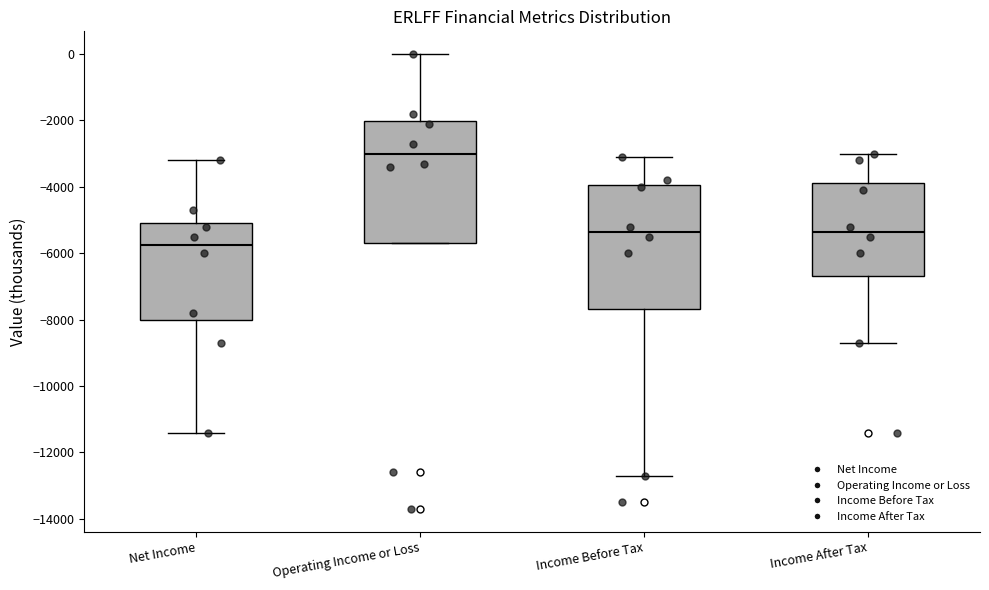

Reading left to right, read every box against the y-axis: the position of its median line, the range the box covers, and the ends of its whiskers. The values are not printed on the chart, so give them approximately, as read against the axis.

Net Income: median -5800, box -8000 to -5000, whiskers -11400 to -3200
Operating Income or Loss: median -3000, box -5600 to -2000, whiskers -5600 to 0
Income Before Tax: median -5400, box -7600 to -4000, whiskers -12600 to -3000
Income After Tax: median -5400, box -6600 to -3800, whiskers -8600 to -3000